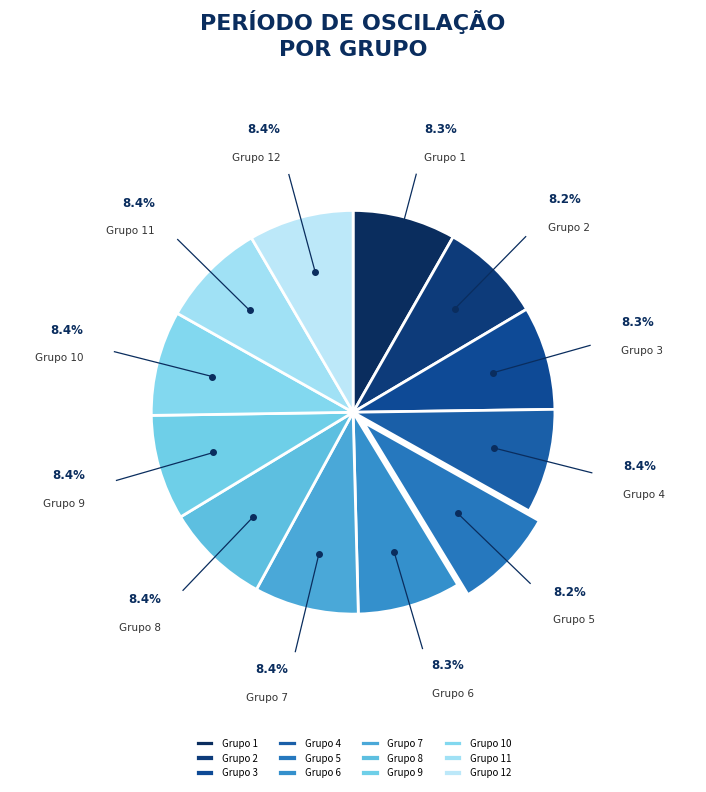

Approximately how many times larger is the value at Grupo 10 compared to Grupo 11?

1.0